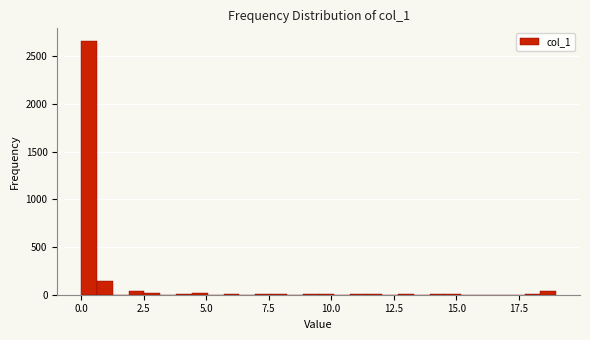

Read against the x-axis, roughly where is the centre of the tallest bar?

0.5